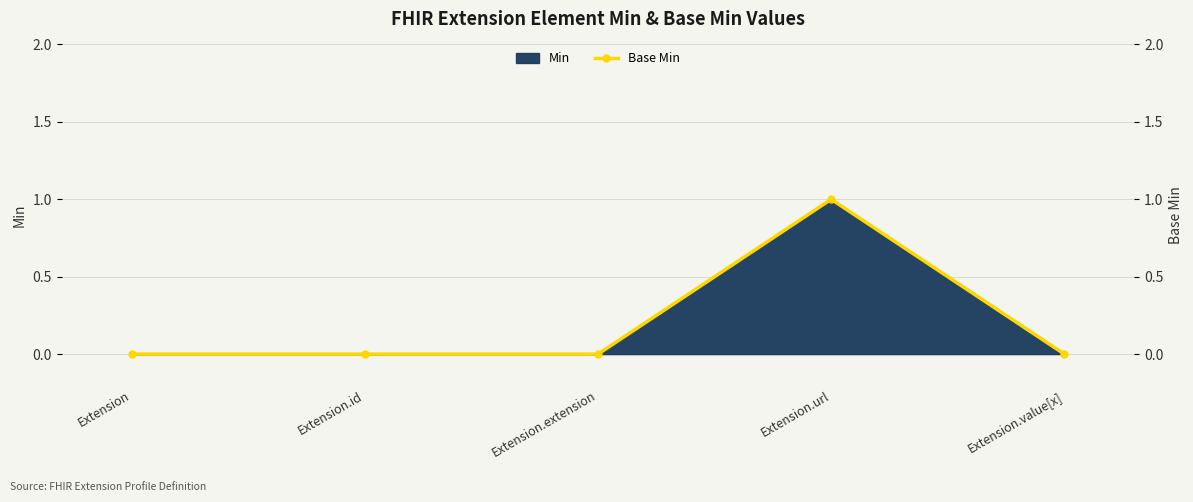

Count the values in the range 0 to 1.

5